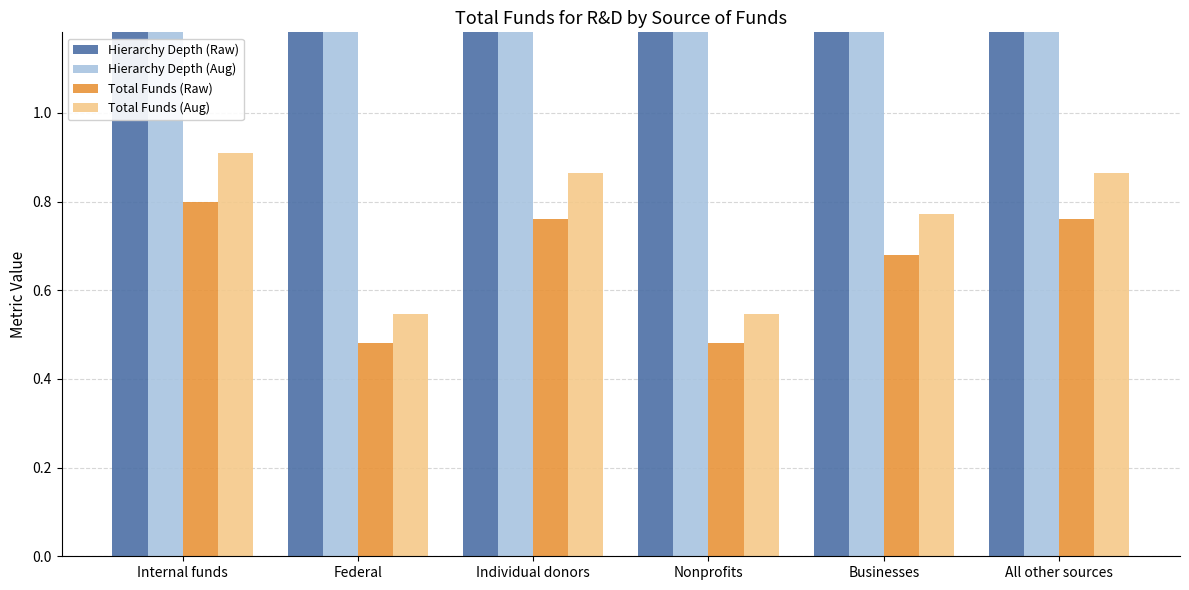

How many series are shown in this chart?

4